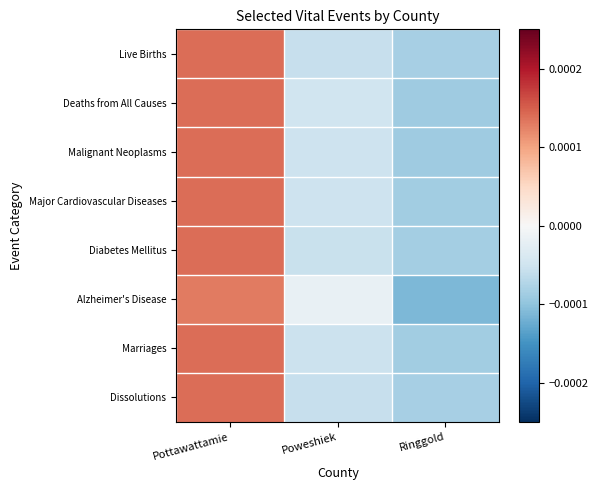

How many categories are shown in the chart?

3